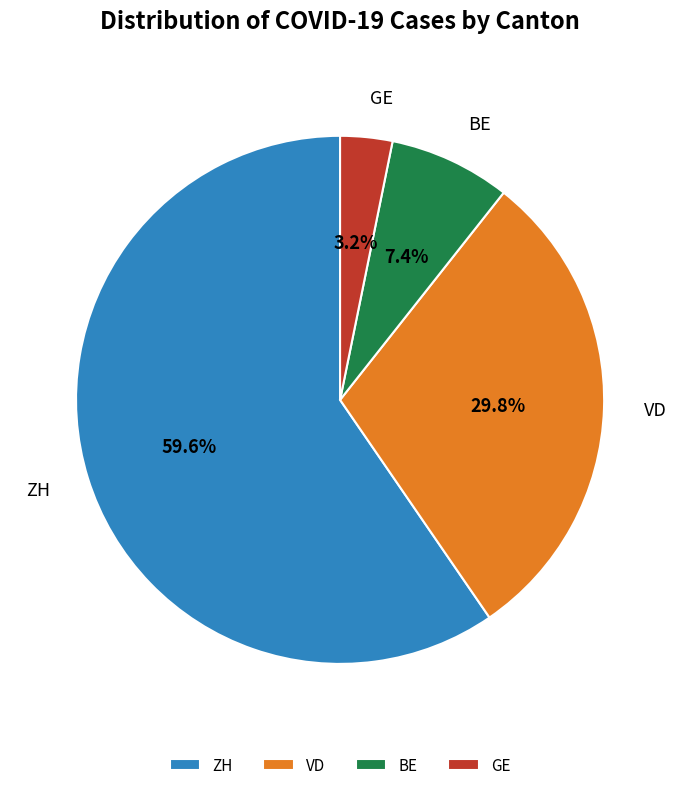

Count the number of slices in the pie.

4